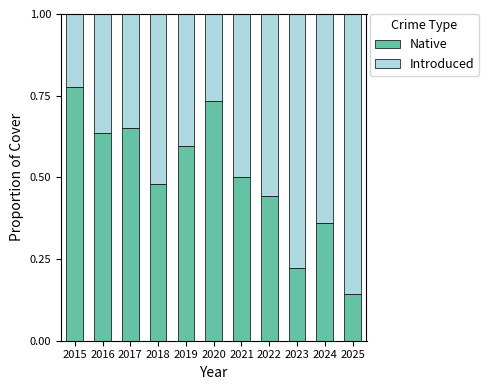

What is the sum of the Native values at 2018 and 2019?

1.1